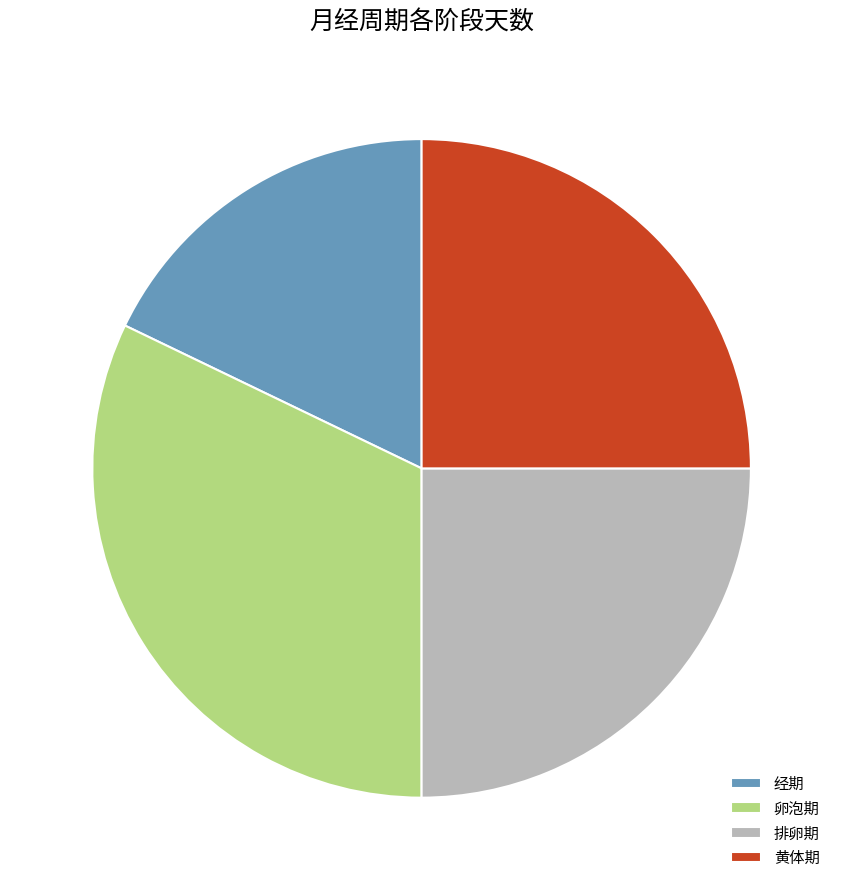

True or false: 卵泡期 accounts for 32% of the total.

True